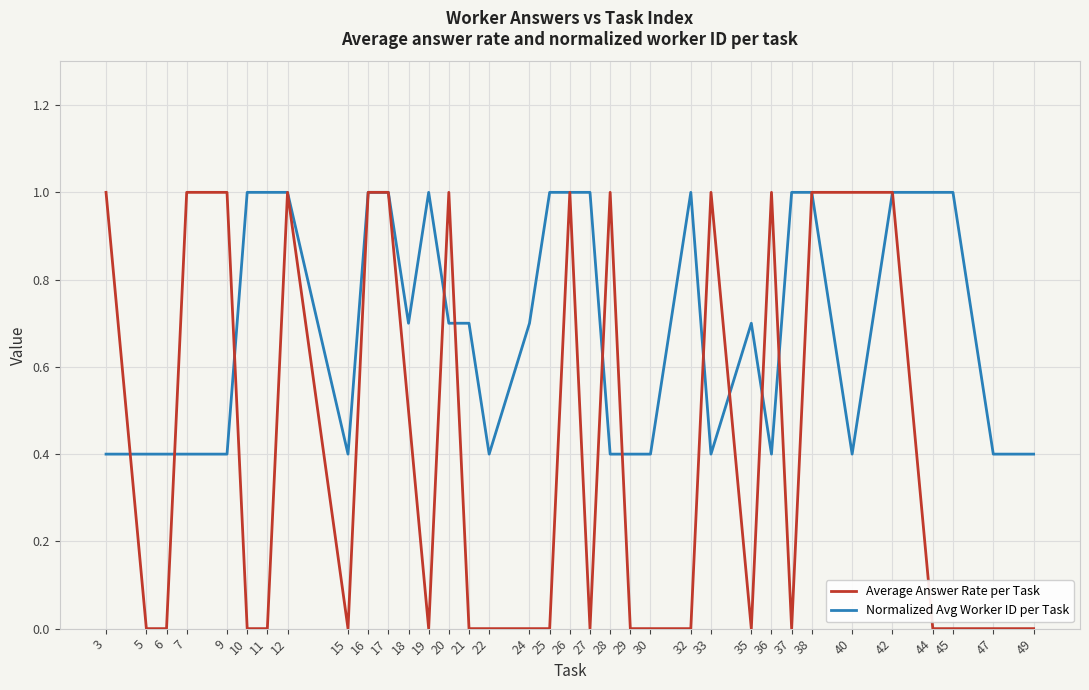

Reading left to right, extract all data points from this chart.

Average Answer Rate per Task: 3=1.0	5=0.0	6=0.0	7=1.0	9=1.0	10=0.0	11=0.0	12=1.0	15=0.0	16=1.0	17=1.0	18=0.5	19=0.0	20=1.0	21=0.0	22=0.0	24=0.0	25=0.0	26=1.0	27=0.0	28=1.0	29=0.0	30=0.0	32=0.0	33=1.0	35=0.0	36=1.0	37=0.0	38=1.0	40=1.0	42=1.0	44=0.0	45=0.0	47=0.0	49=0.0
Normalized Avg Worker ID per Task: 3=0.4	5=0.4	6=0.4	7=0.4	9=0.4	10=1.0	11=1.0	12=1.0	15=0.4	16=1.0	17=1.0	18=0.7	19=1.0	20=0.7	21=0.7	22=0.4	24=0.7	25=1.0	26=1.0	27=1.0	28=0.4	29=0.4	30=0.4	32=1.0	33=0.4	35=0.7	36=0.4	37=1.0	38=1.0	40=0.4	42=1.0	44=1.0	45=1.0	47=0.4	49=0.4